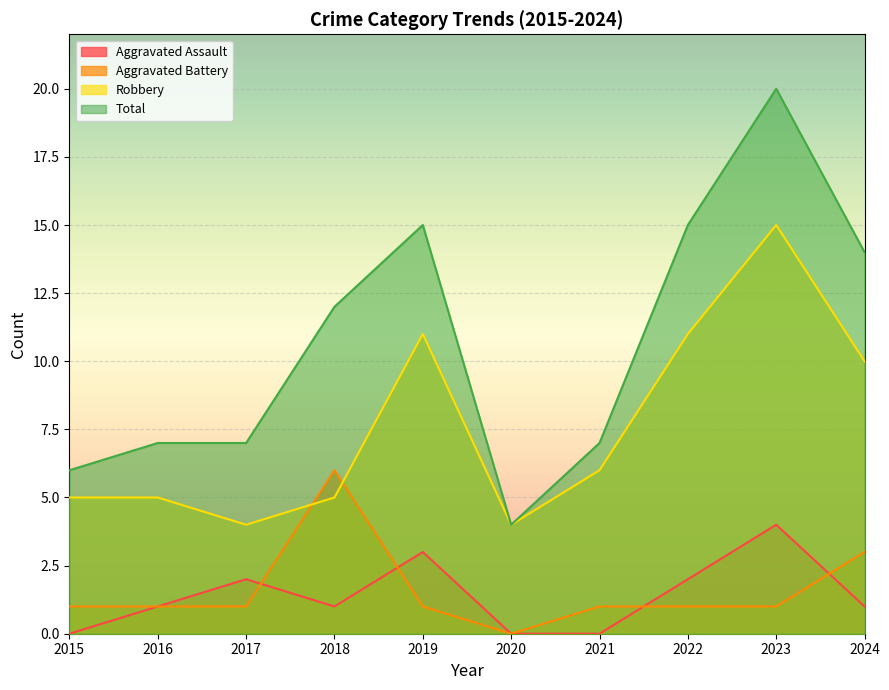

Between 2018 and 2024, which series saw the biggest shift?

Robbery